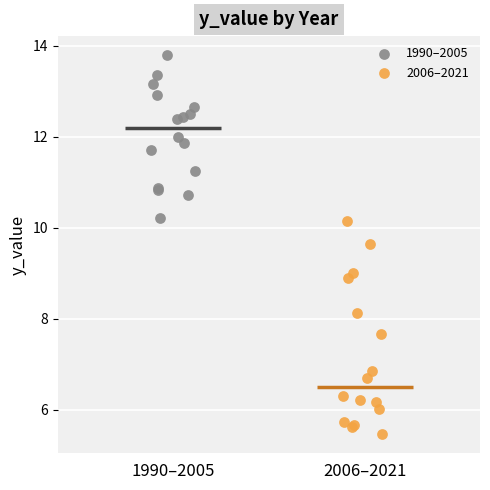

Which series contains the lowest Y value?

2006–2021